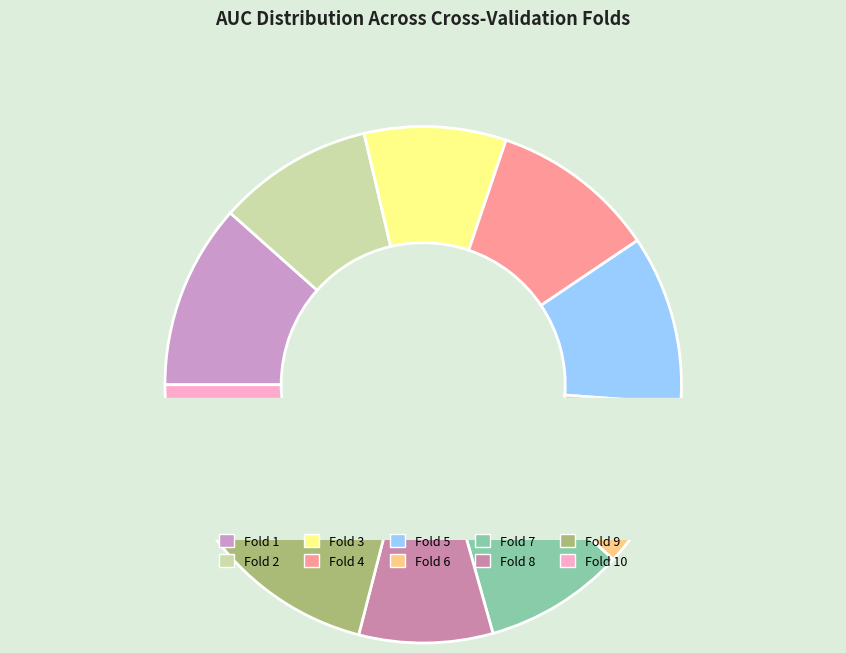

The Fold 3 slice represents 15% of the pie. True or false?

False